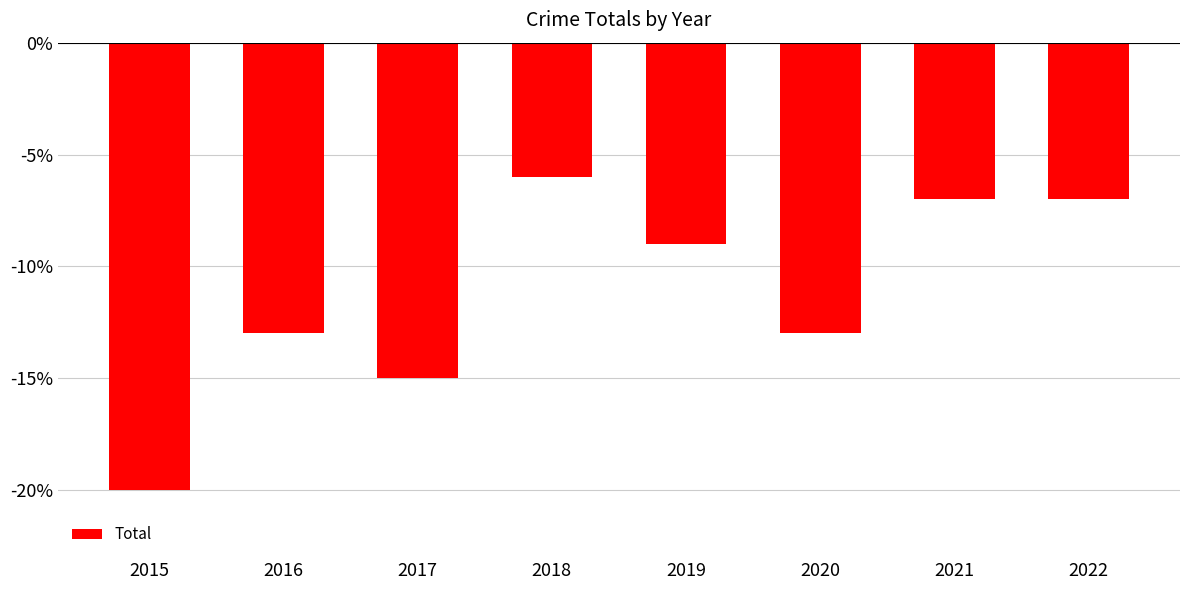

What is the change in value from 2018 to 2020?

-7